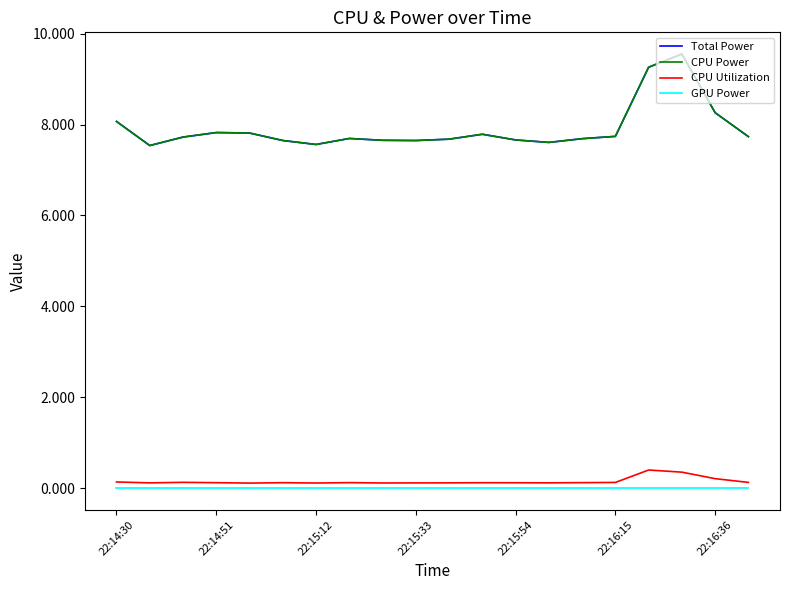

True or false: GPU Power and CPU Utilization cross at least once.

False